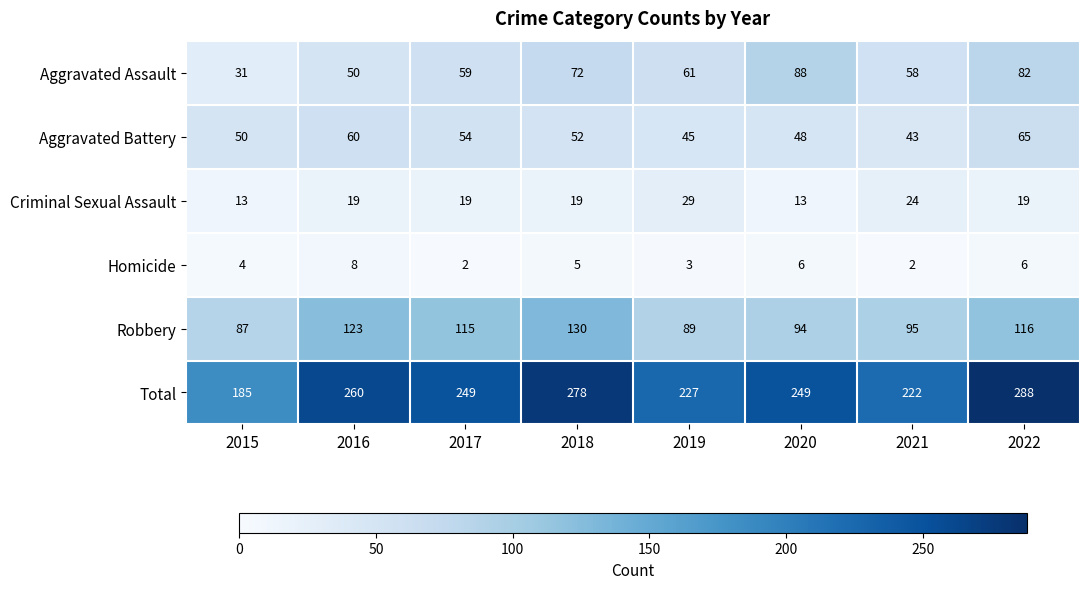

At which label does Aggravated Battery reach its peak?

2022